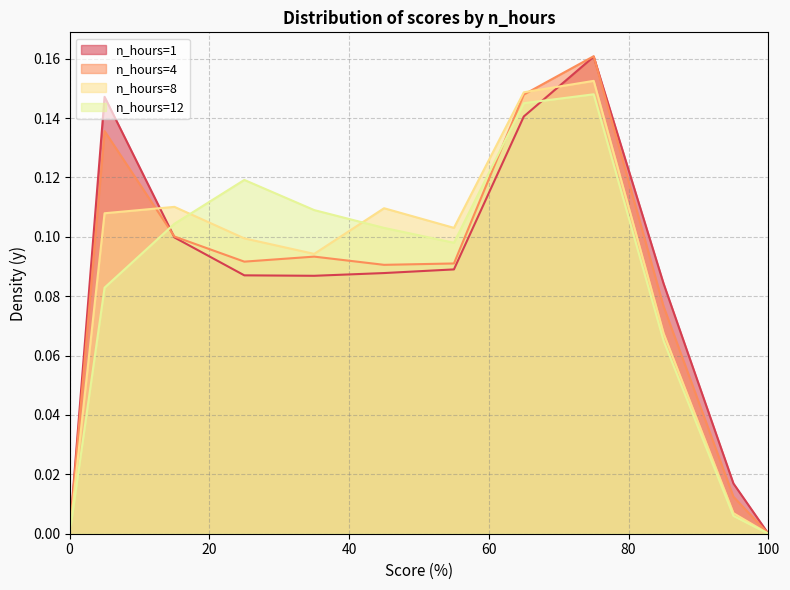

Is it true that n_hours=1 equals -0.1 at 0?

False